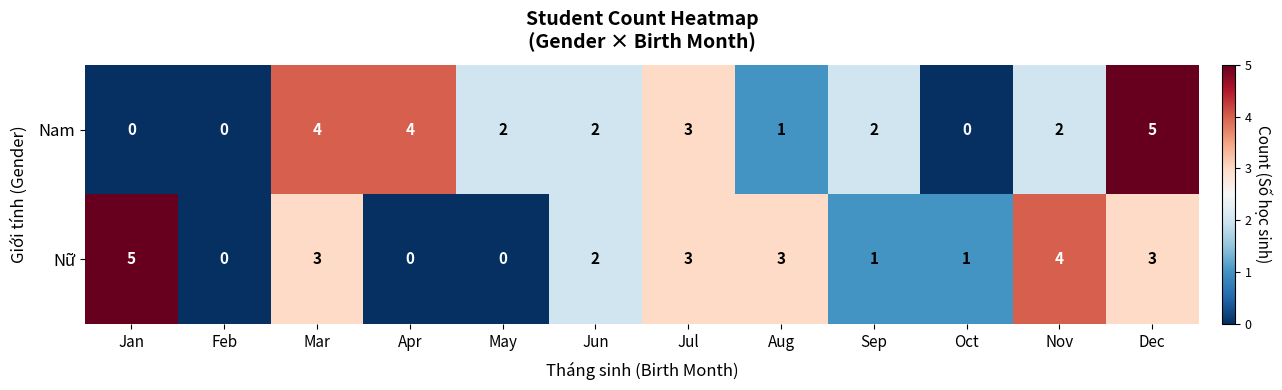

At which label does Nữ reach its peak?

Jan